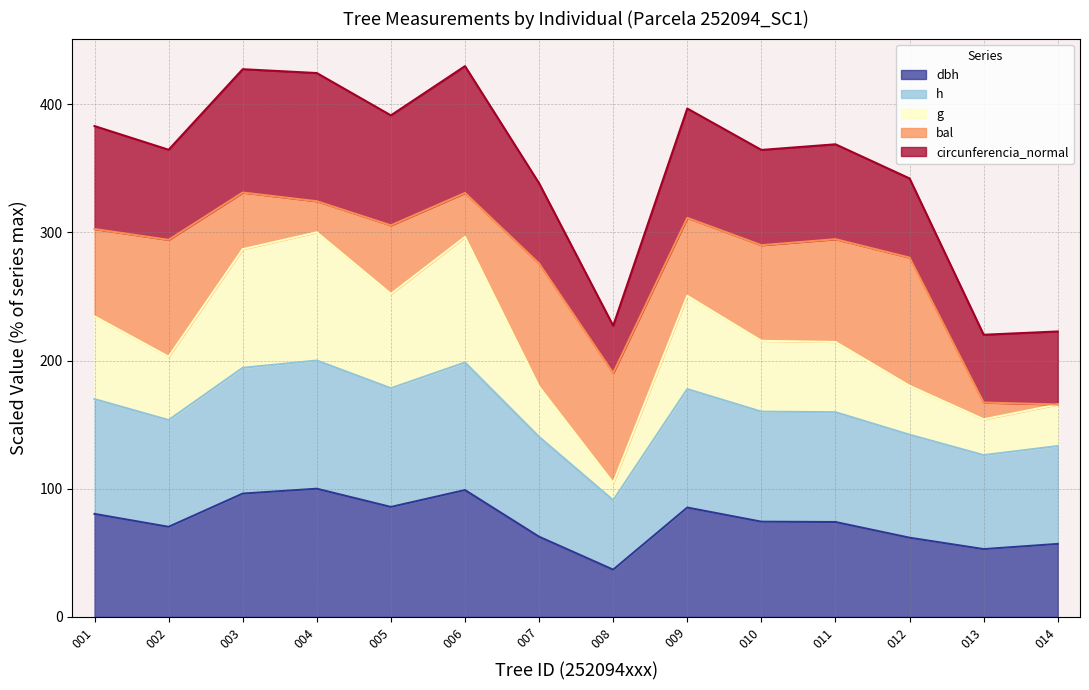

In h, how many points are higher than both neighbors (excluding endpoints)?

3